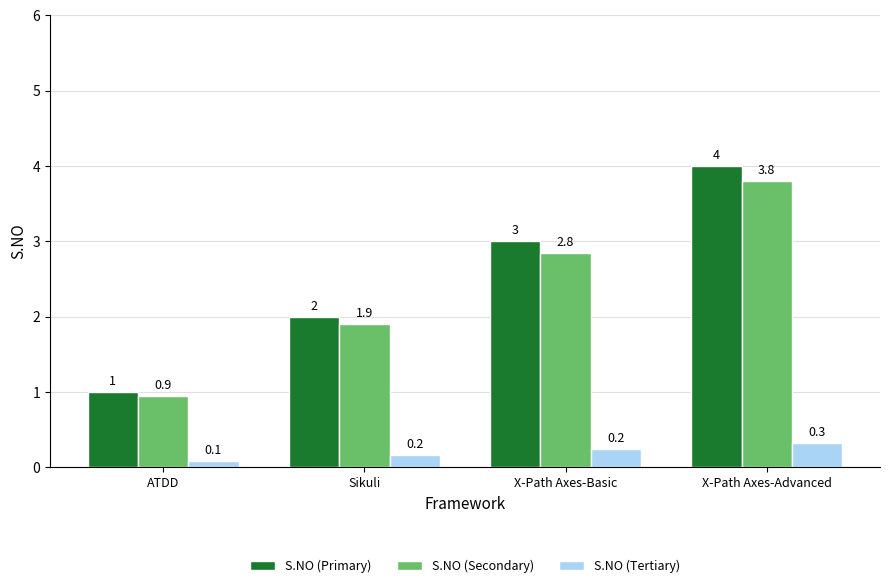

What is the sum of the S.NO (Secondary) values at Sikuli and X-Path Axes-Basic?

4.8